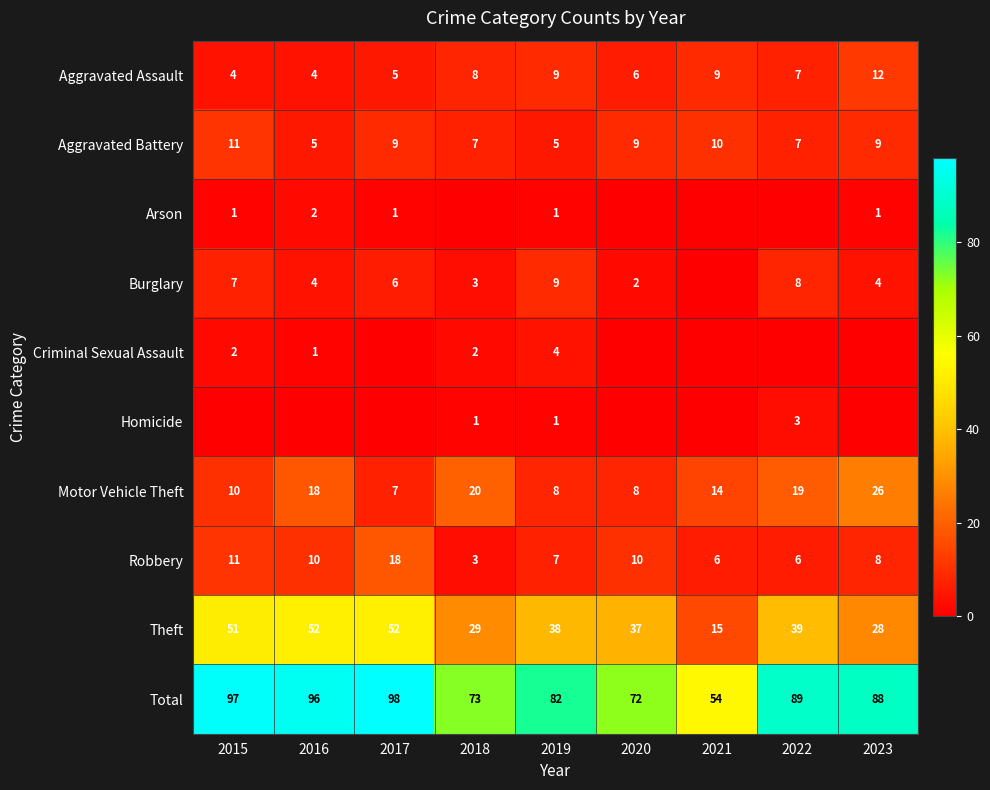

What is the difference between the maximum and second lowest values in the Aggravated Assault series?

8